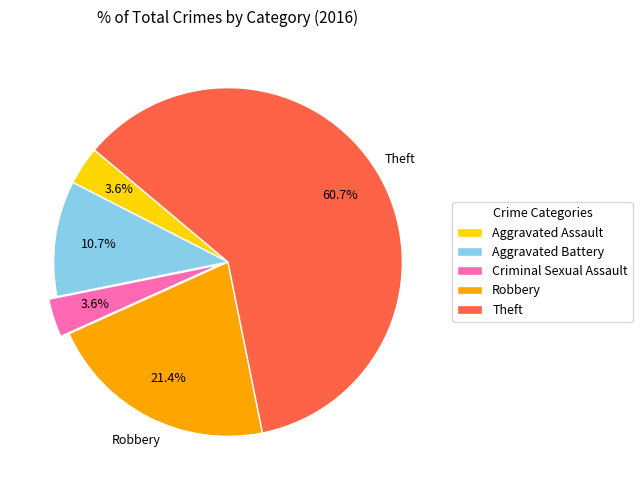

What is the largest slice in the pie chart?

Theft